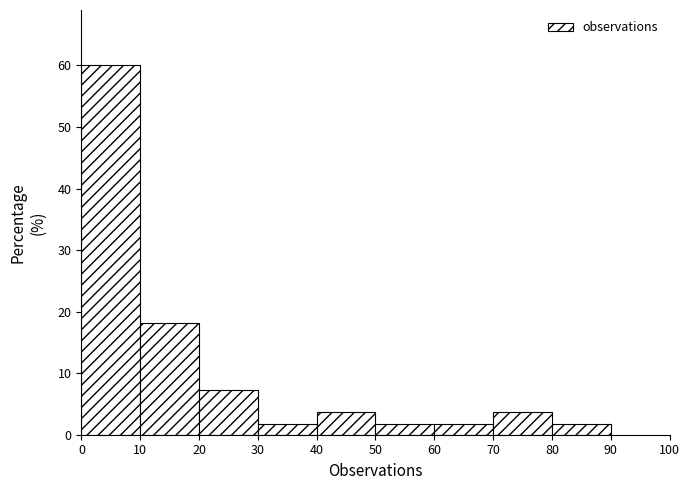

Reading left to right, list every bar in this chart as the range it spans on the x-axis followed by its height. The values are not printed on the chart, so give them approximately, as read against the axis.

0 to 10: 60
10 to 20: 18
20 to 30: 7
30 to 40: 2
40 to 50: 4
50 to 60: 2
60 to 70: 2
70 to 80: 4
80 to 90: 2